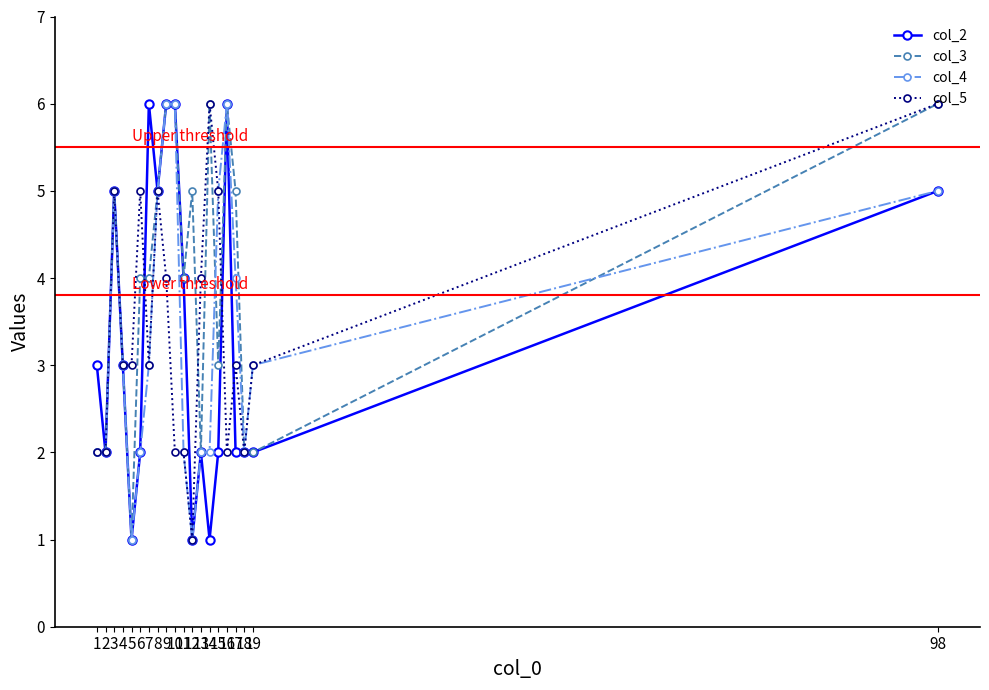

How many lines are shown in the chart?

4